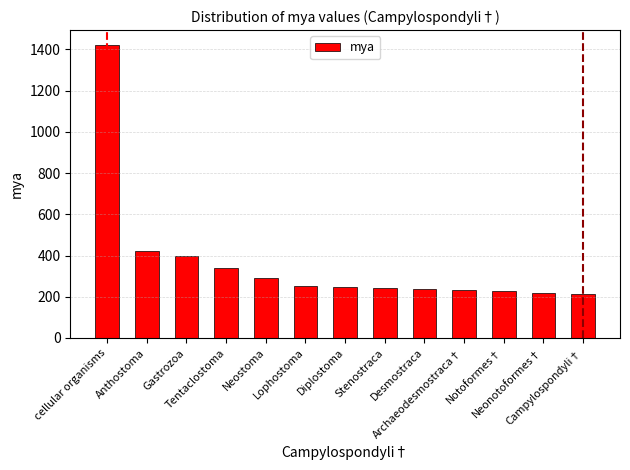

At which category does the chart reach its peak across all series?

cellular organisms